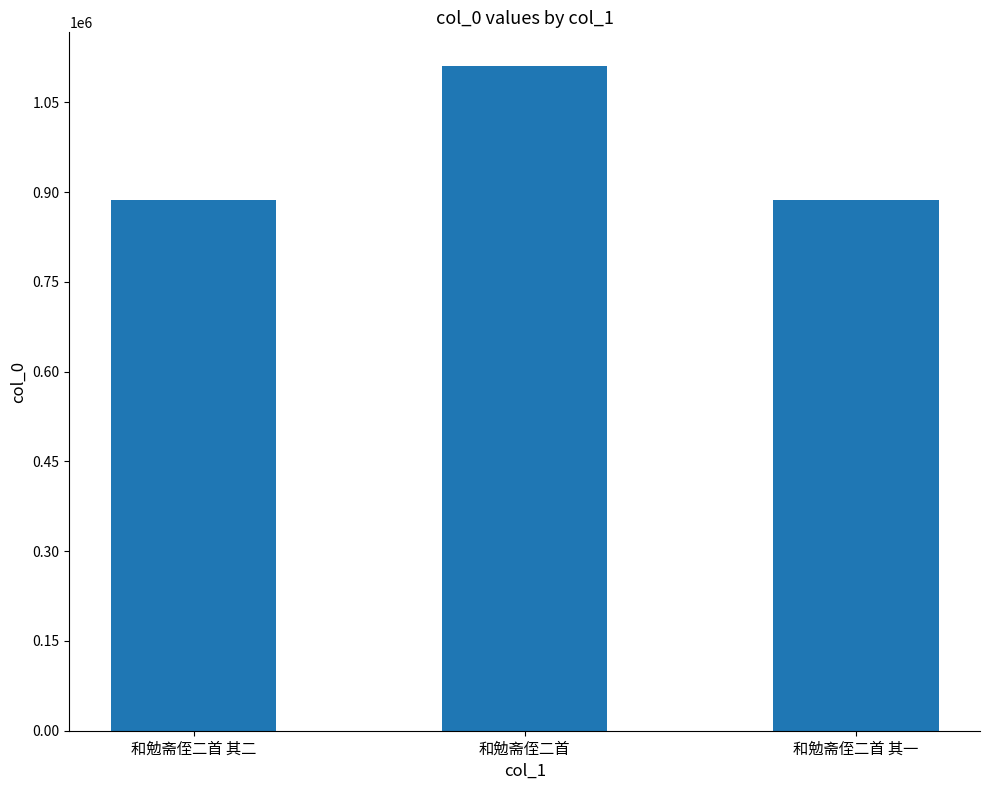

Is it true that the value at 和勉斋侄二首 其二 is 886838?

True